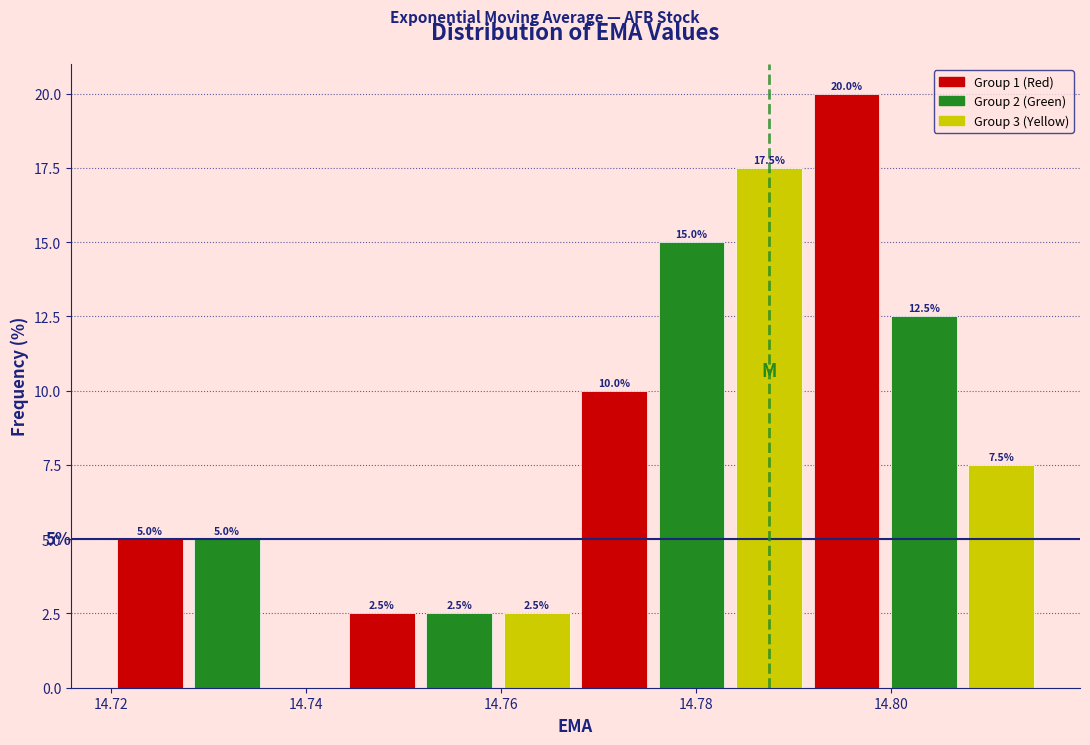

Read against the x-axis, roughly where is the centre of the tallest bar?

14.796